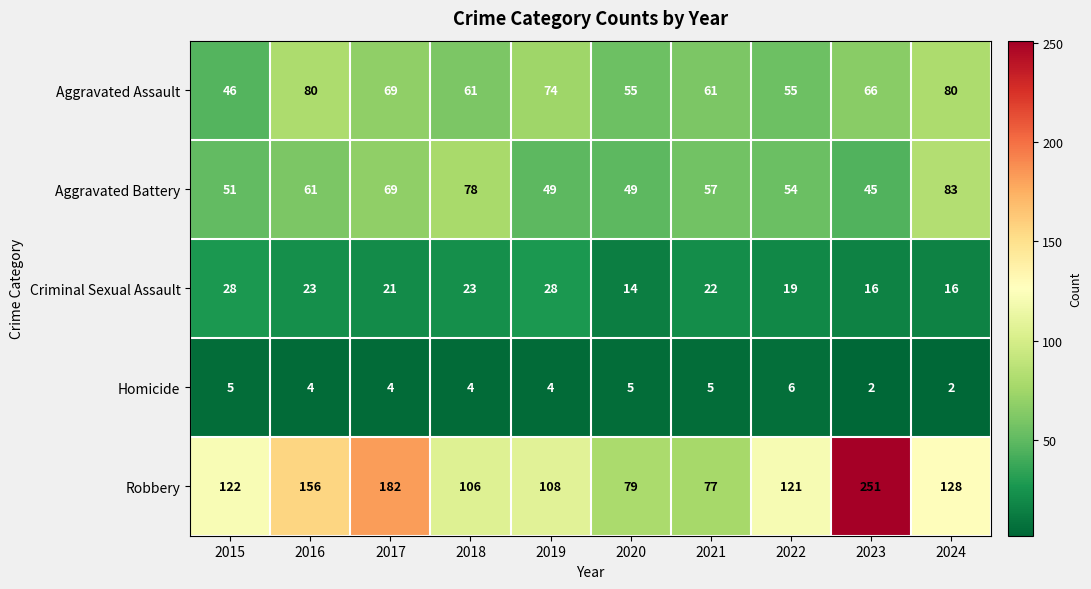

Rank the series by their maximum value, from lowest to highest.

Homicide, Criminal Sexual Assault, Aggravated Assault, Aggravated Battery, Robbery